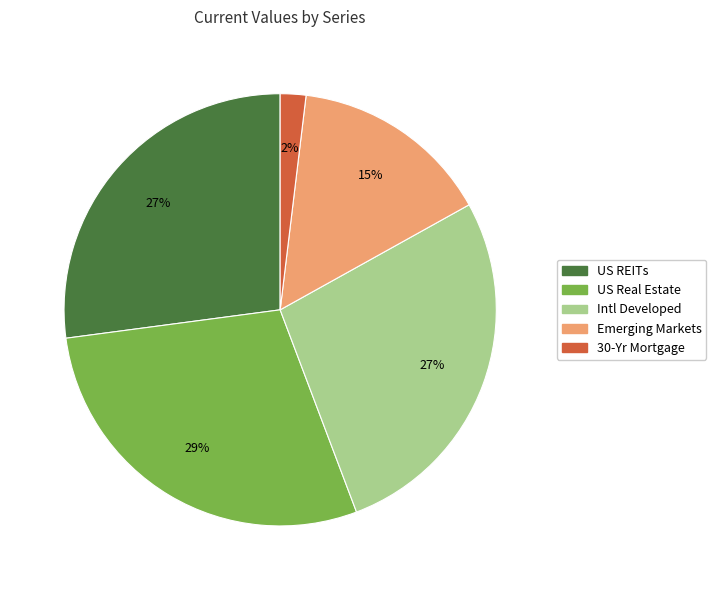

To the nearest percent, what is the combined percentage of US REITs and Intl Developed?

54%